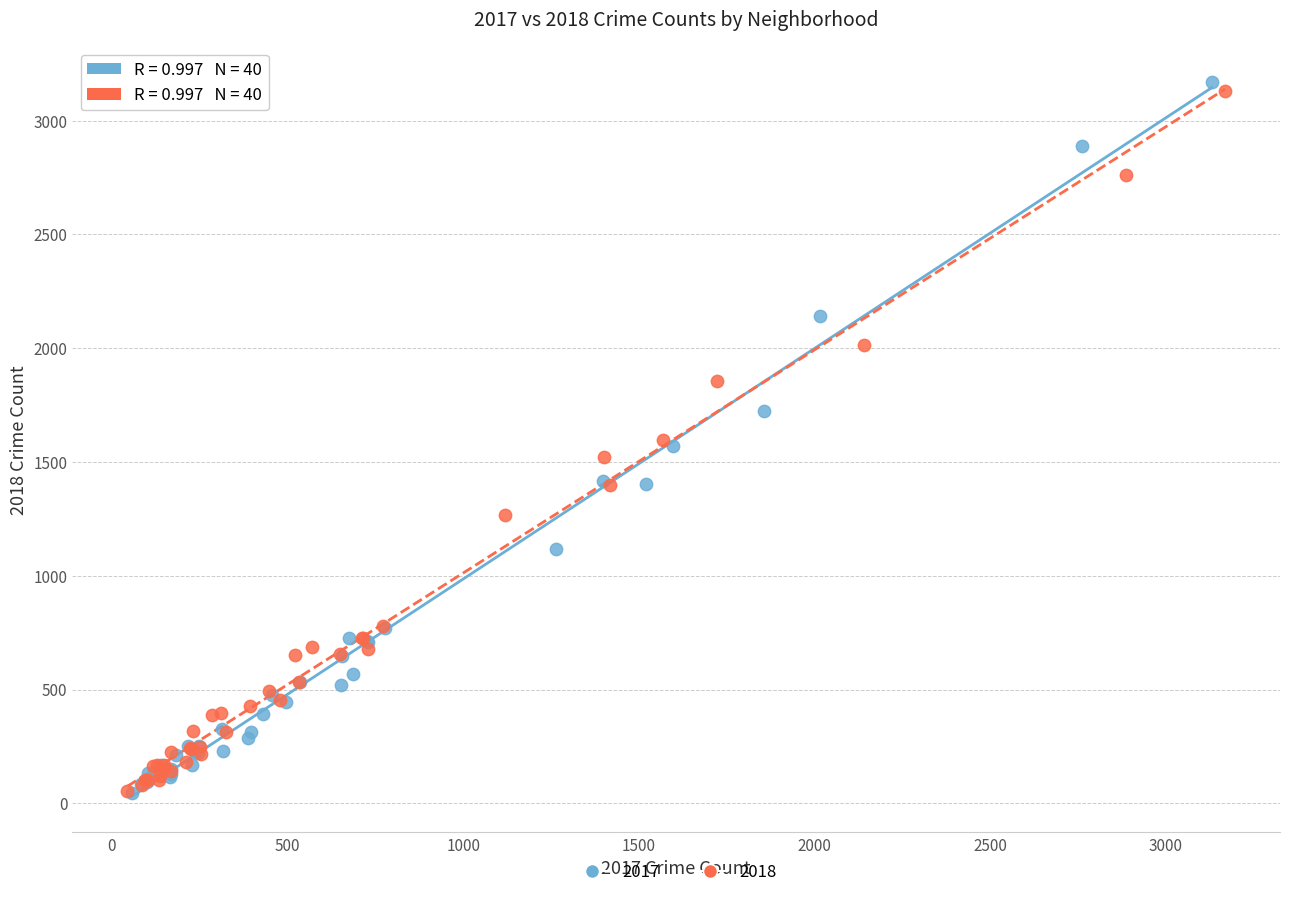

Which series contains the highest Y value?

2017